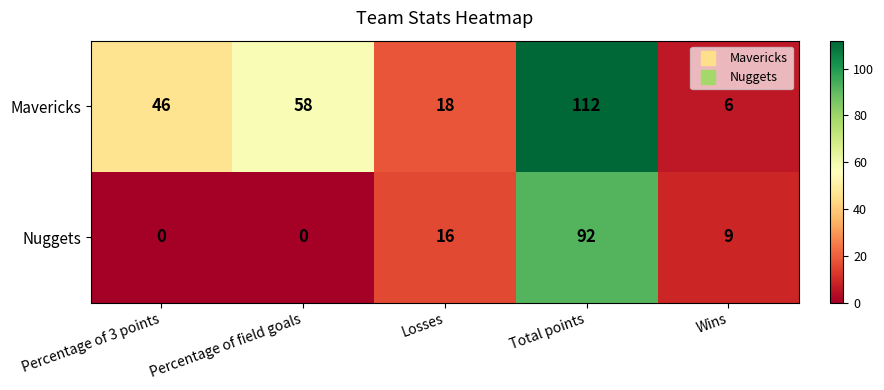

Where is Nuggets nearest to the value 46?

Losses